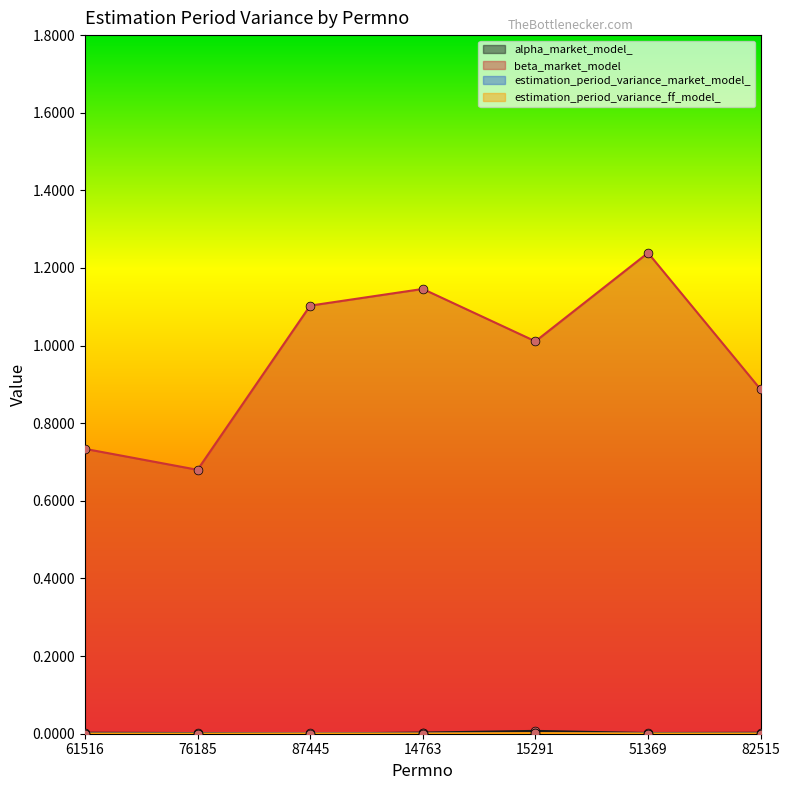

Which series has the largest total across all categories?

beta_market_model